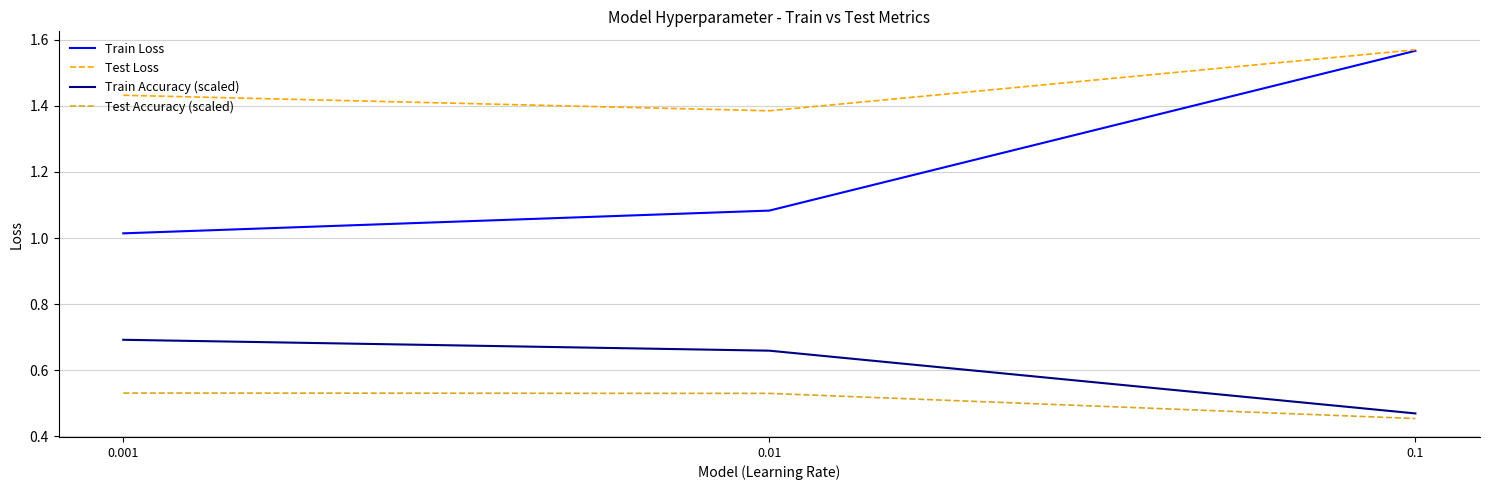

Is it true that Train Loss equals 1.4 at 0.001?

False